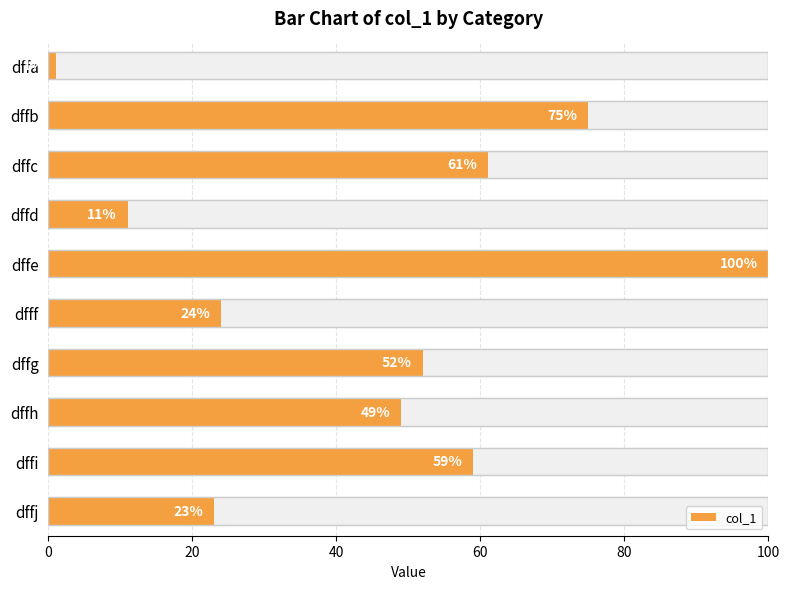

What is the average value?

46